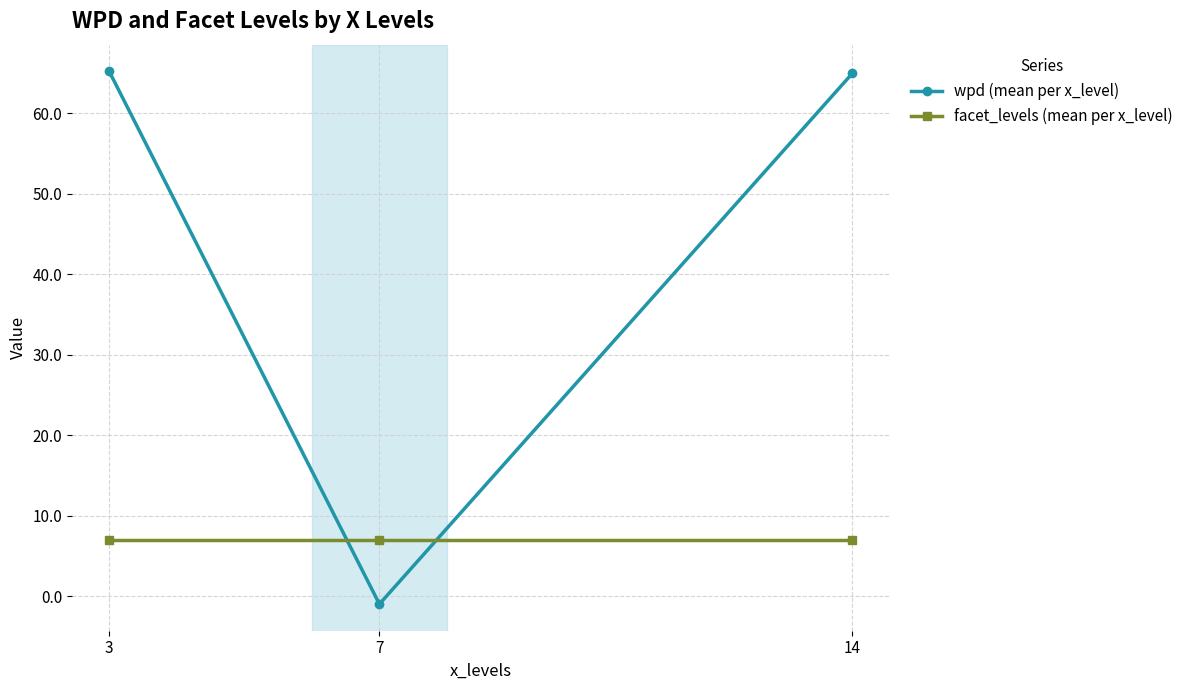

What is the value of the facet_levels (mean per x_level) point at the 3rd from the left?

7.0